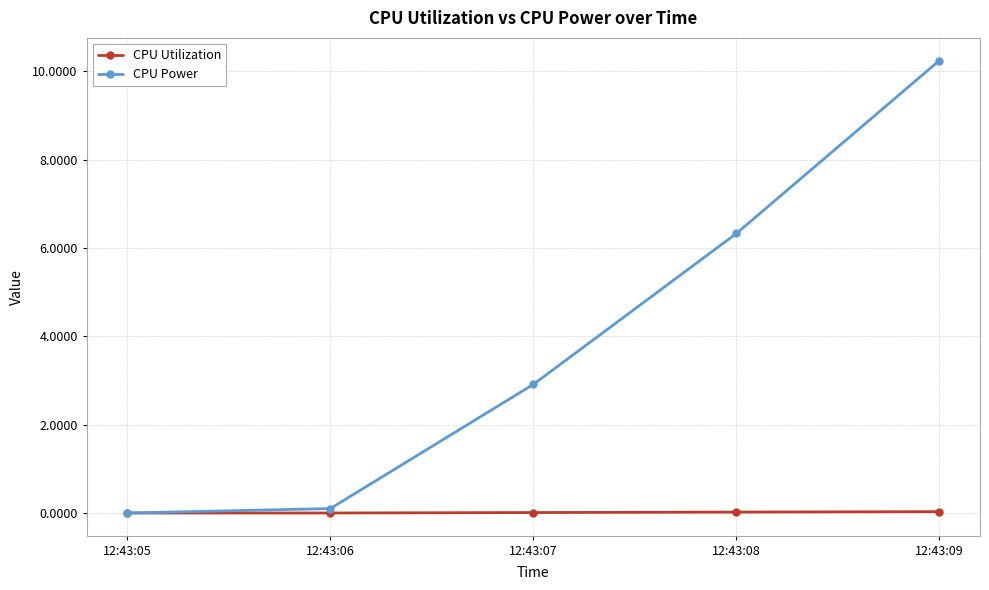

What is the value of the CPU Power point at the 3rd from the left?

2.9